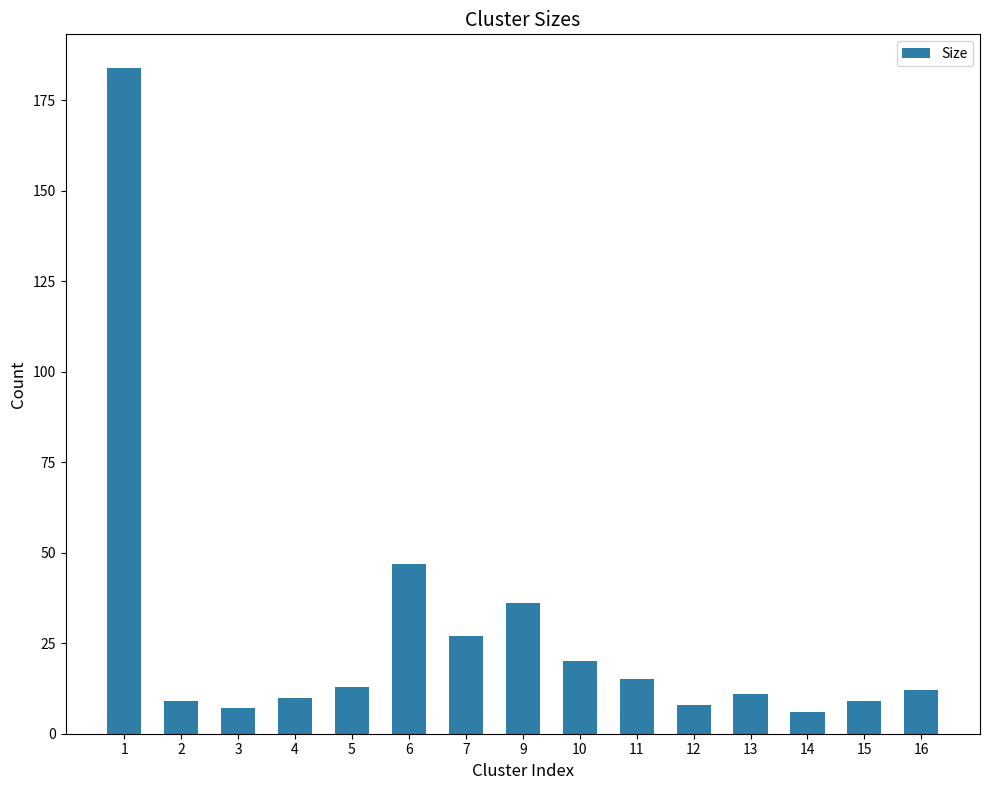

The value at 6 is 47. True or false?

True